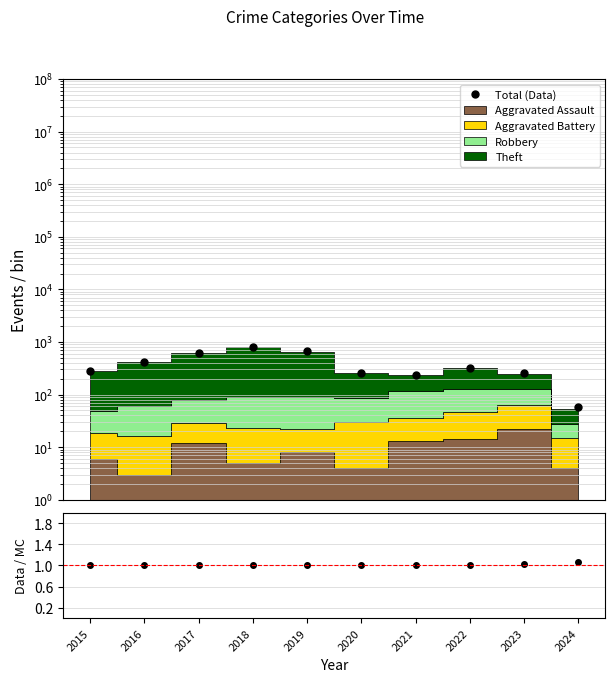

What is the value of the Data / MC point at the 9th from the left?

1.0